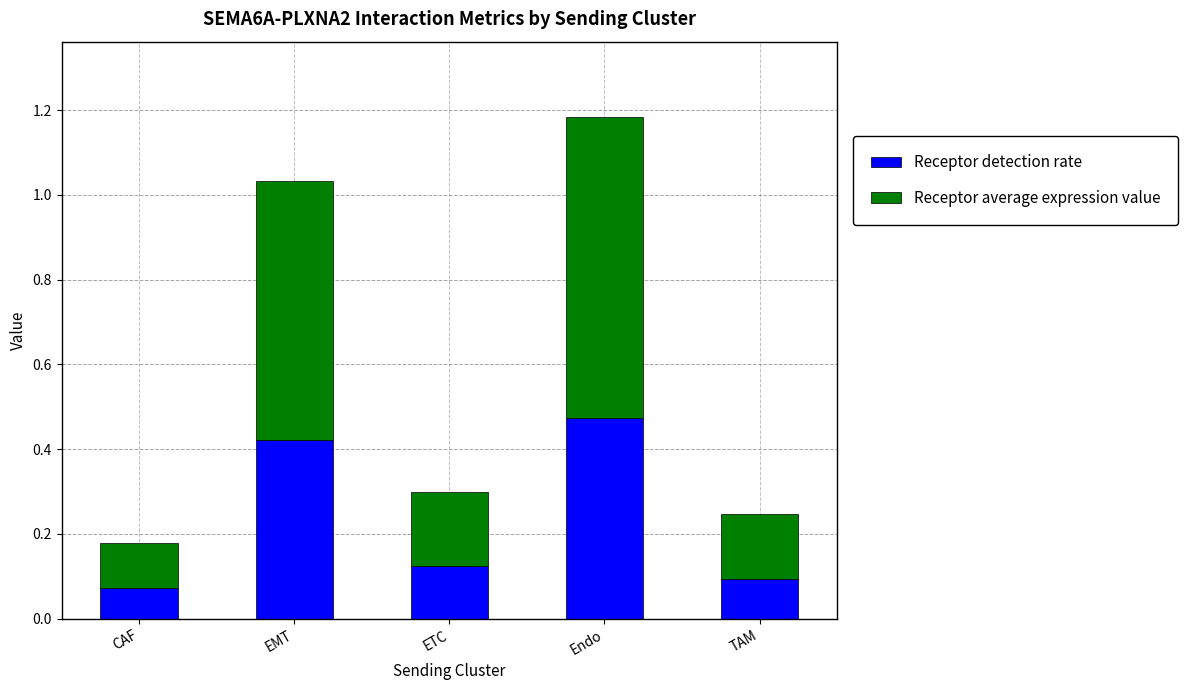

At which label is Receptor detection rate closest to 0?

CAF